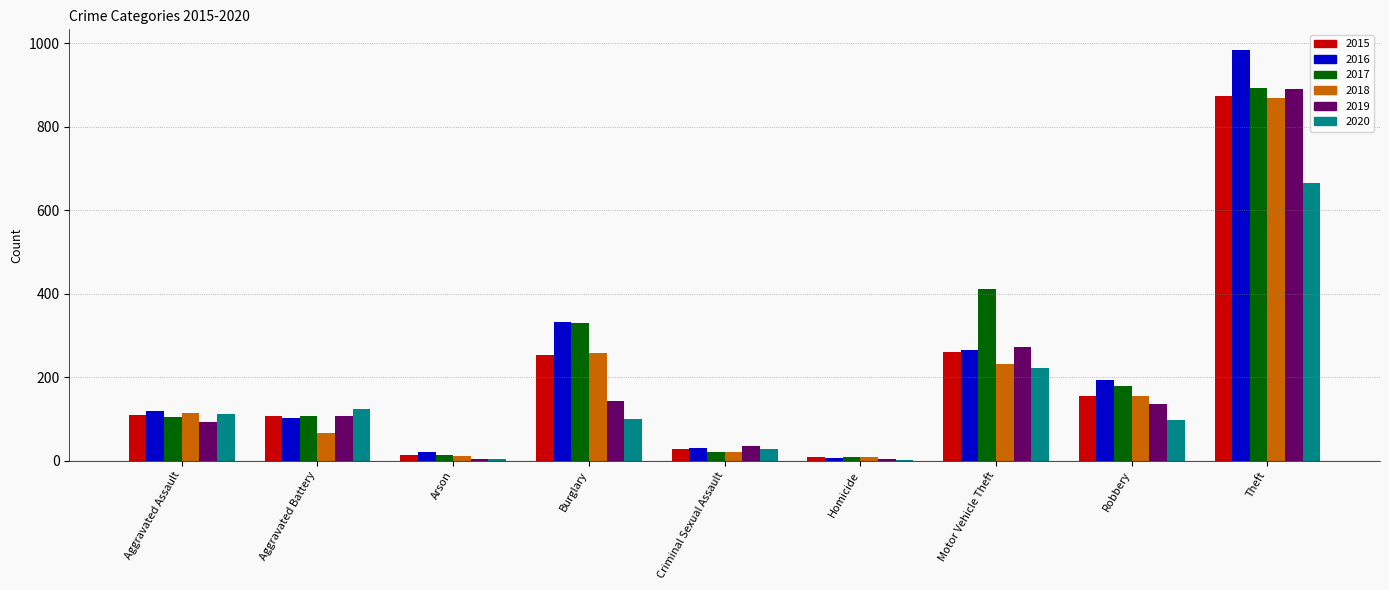

What are all the series names shown in the legend?

2015, 2016, 2017, 2018, 2019, 2020